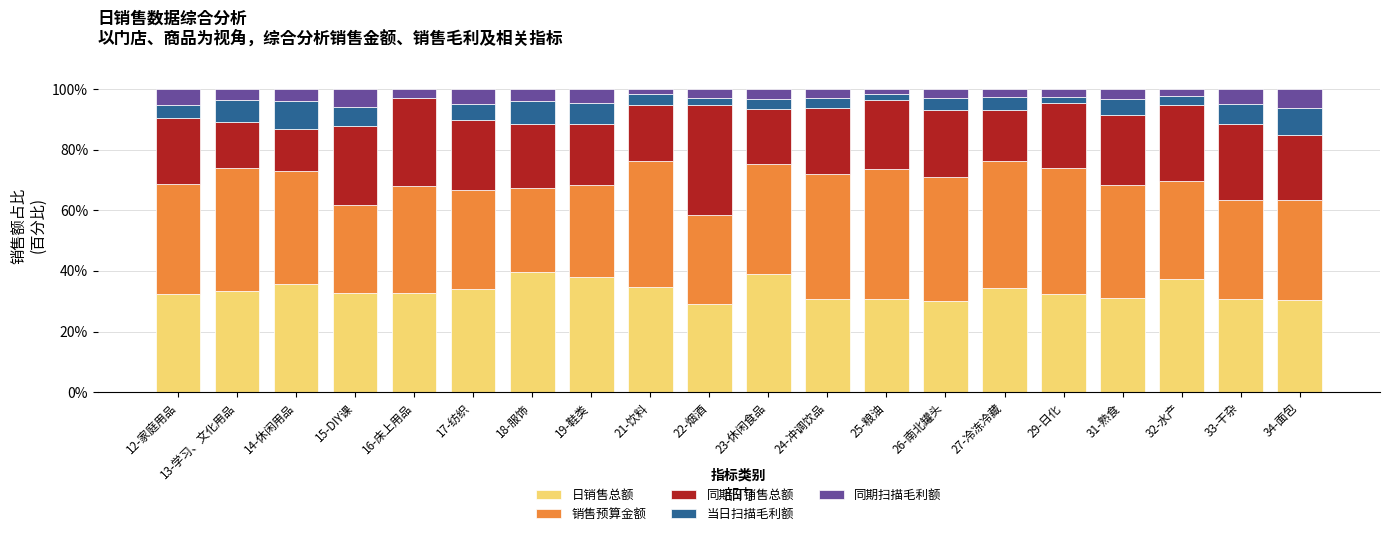

True or false: 日销售总额 has a value of 32.4 at 29-日化.

True